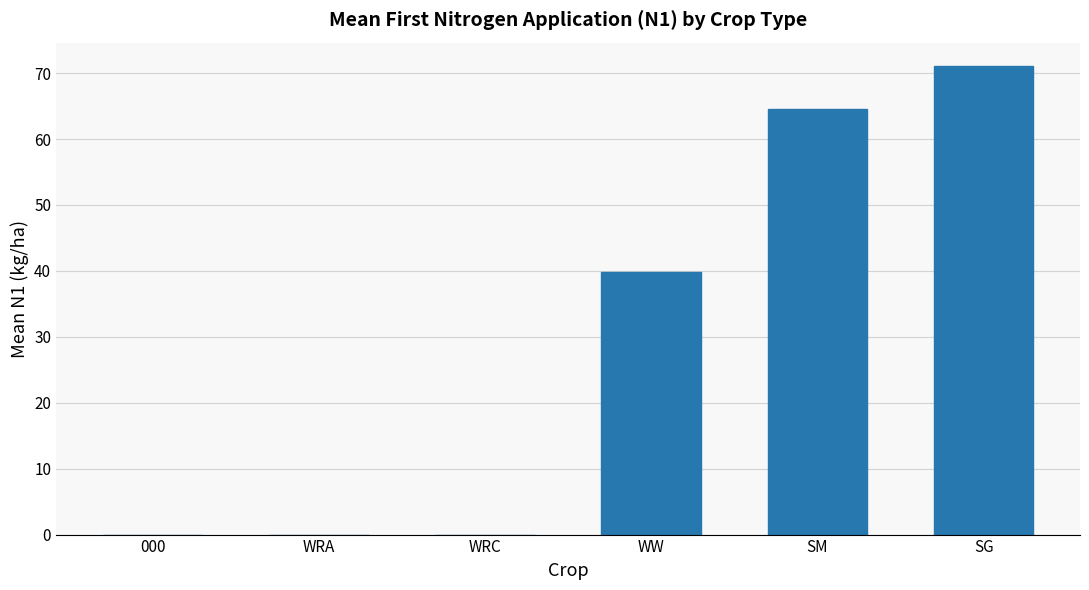

What is the sum of all values?

175.4